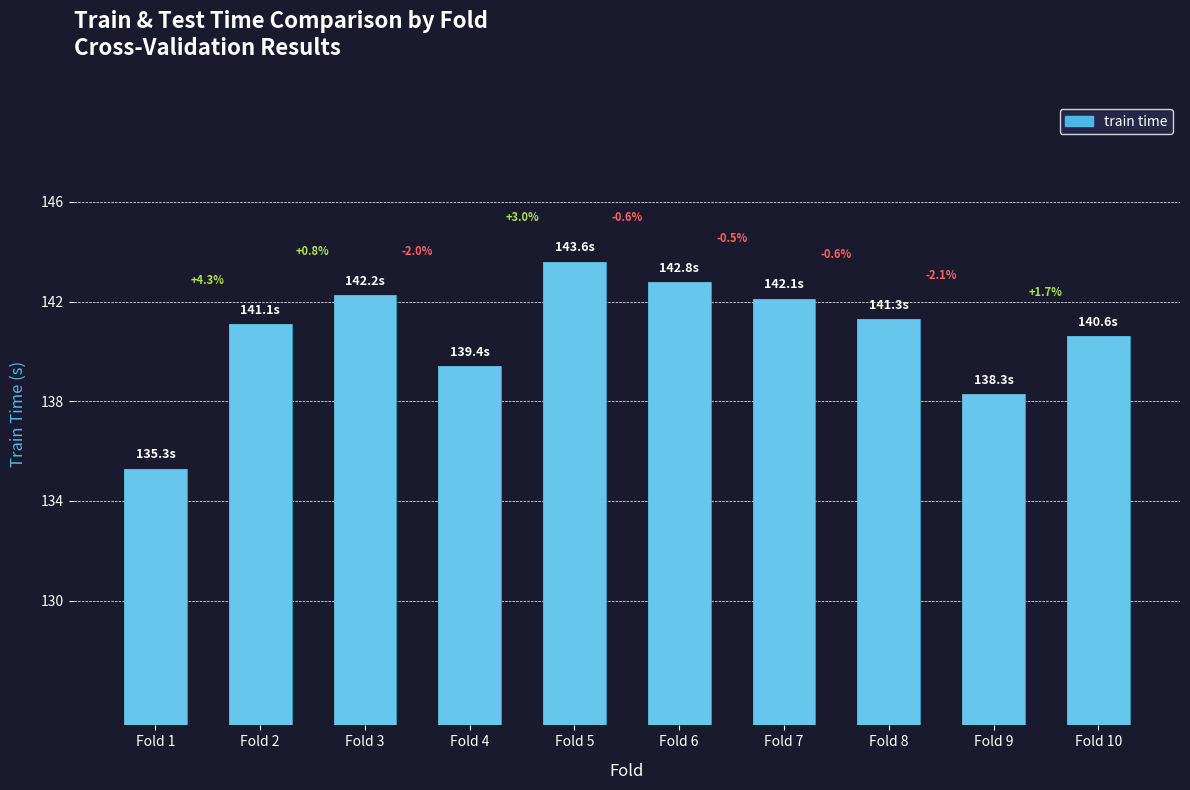

Does the chart contain any negative values?

No